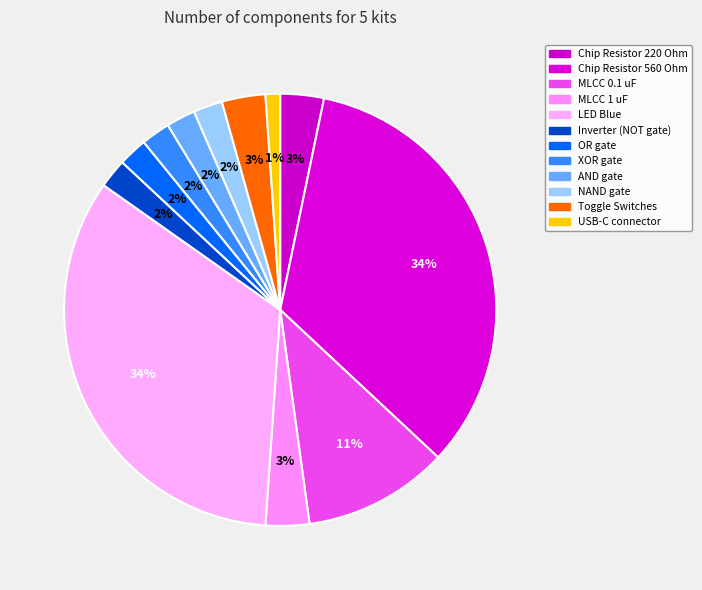

Which slice is the largest?

Chip Resistor 560 Ohm